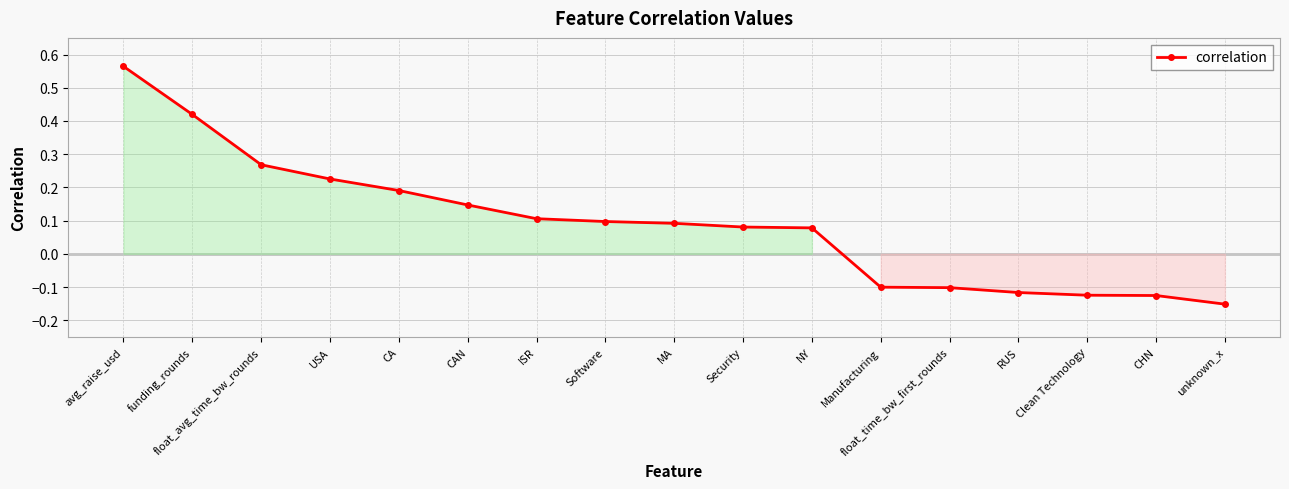

What is the label of the 7th point from the right?

NY